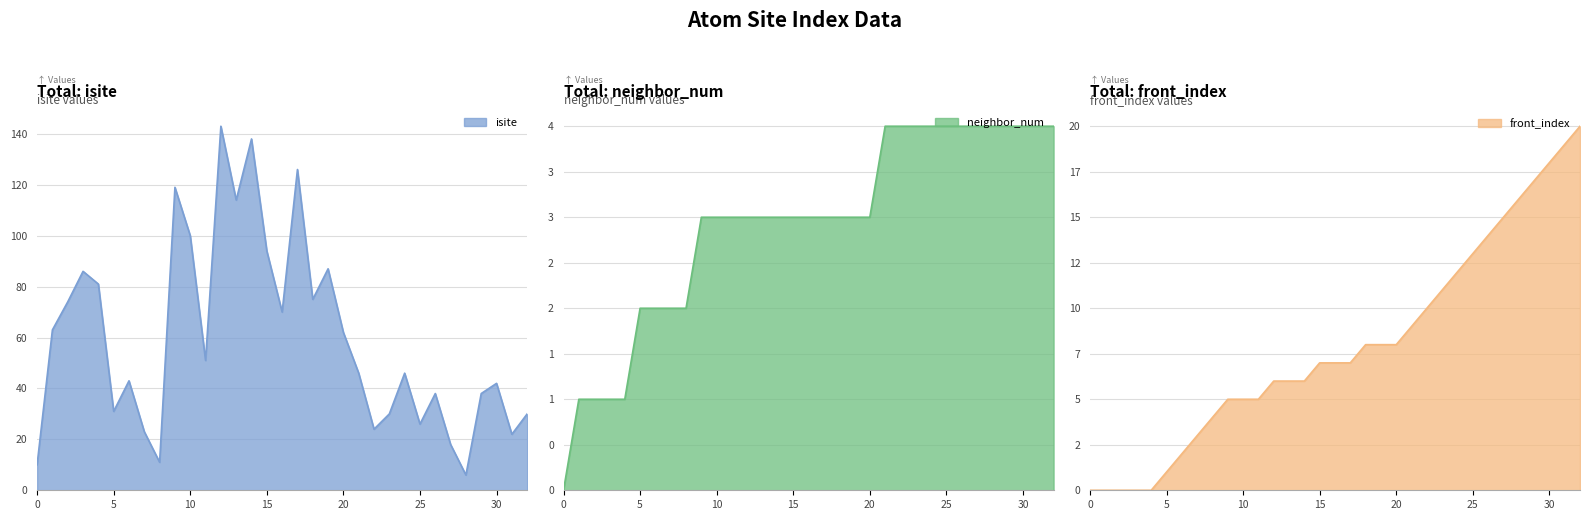

At how many categories does at least one series exceed 5?

33